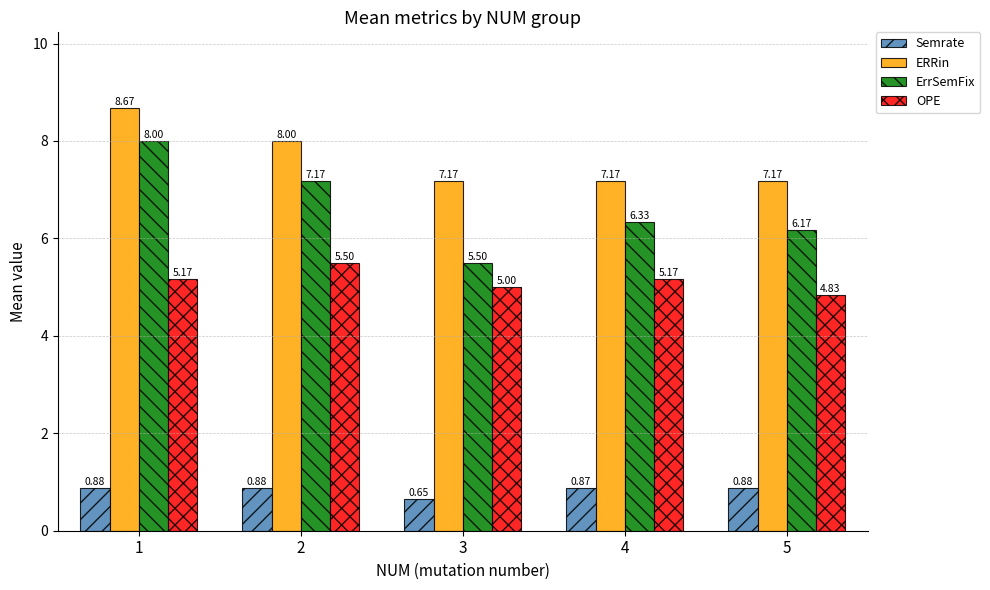

What is the average value of the ErrSemFix series?

6.6